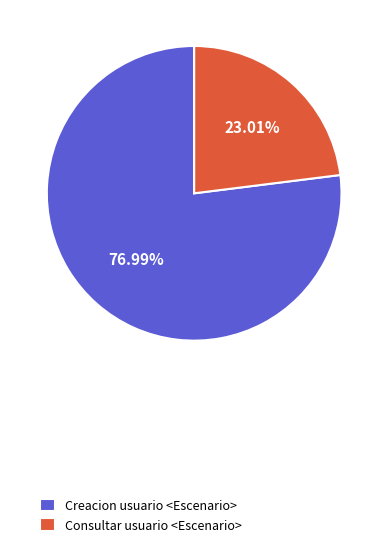

Between Consultar usuario <Escenario> and Creacion usuario <Escenario>, which is larger?

Creacion usuario <Escenario>